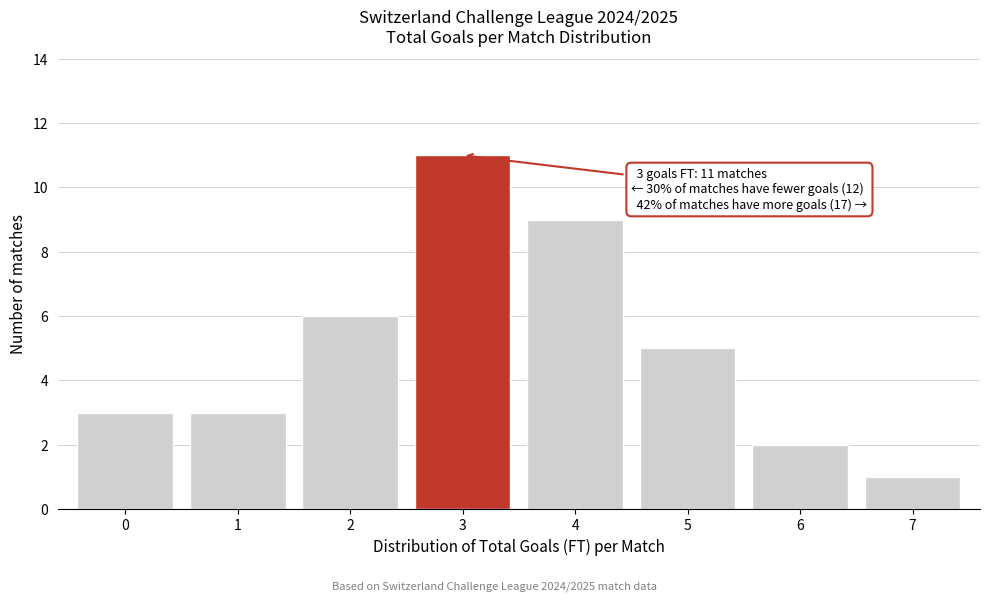

Reading left to right, extract all data points from this chart.

3	3	6	11	9	5	2	1